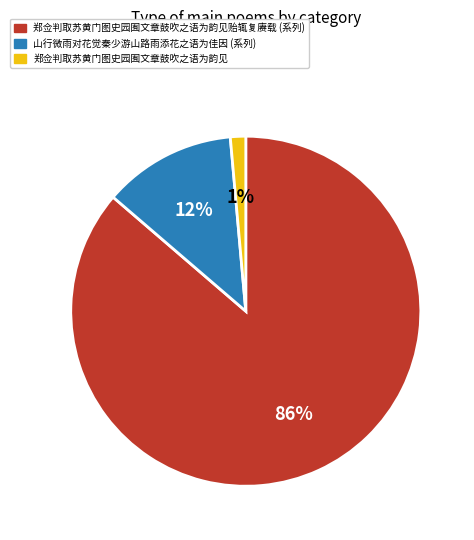

To the nearest percent, what is the average slice percentage?

33%